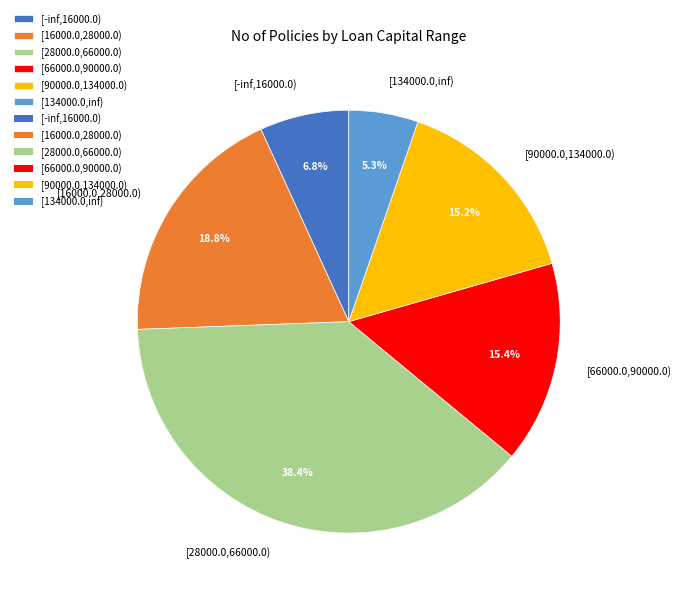

How much of the chart is everything except [90000.0,134000.0)?

84.8%